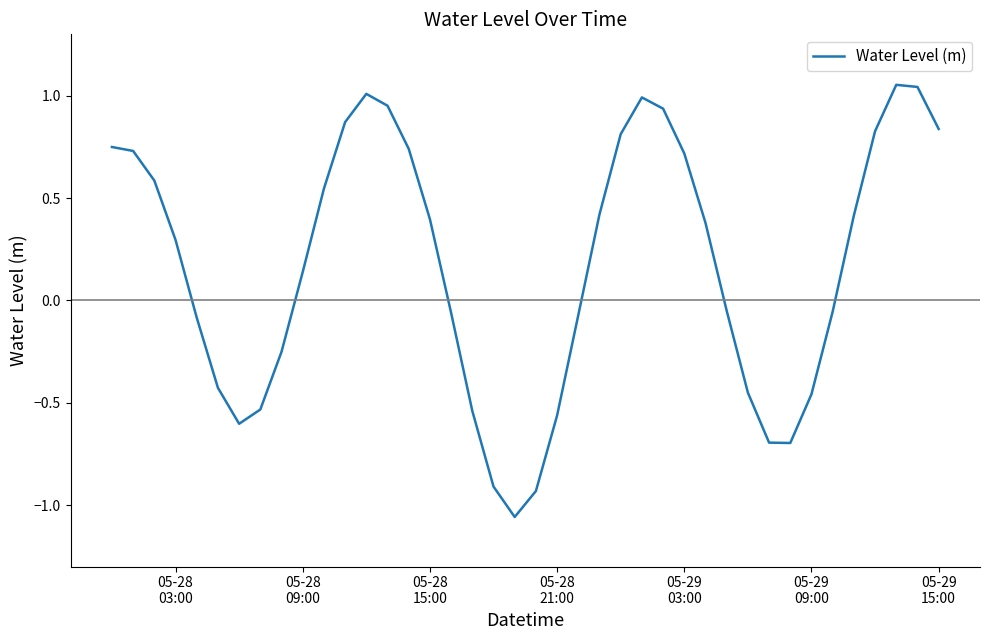

Is this an area chart (filled region under the line)?

No